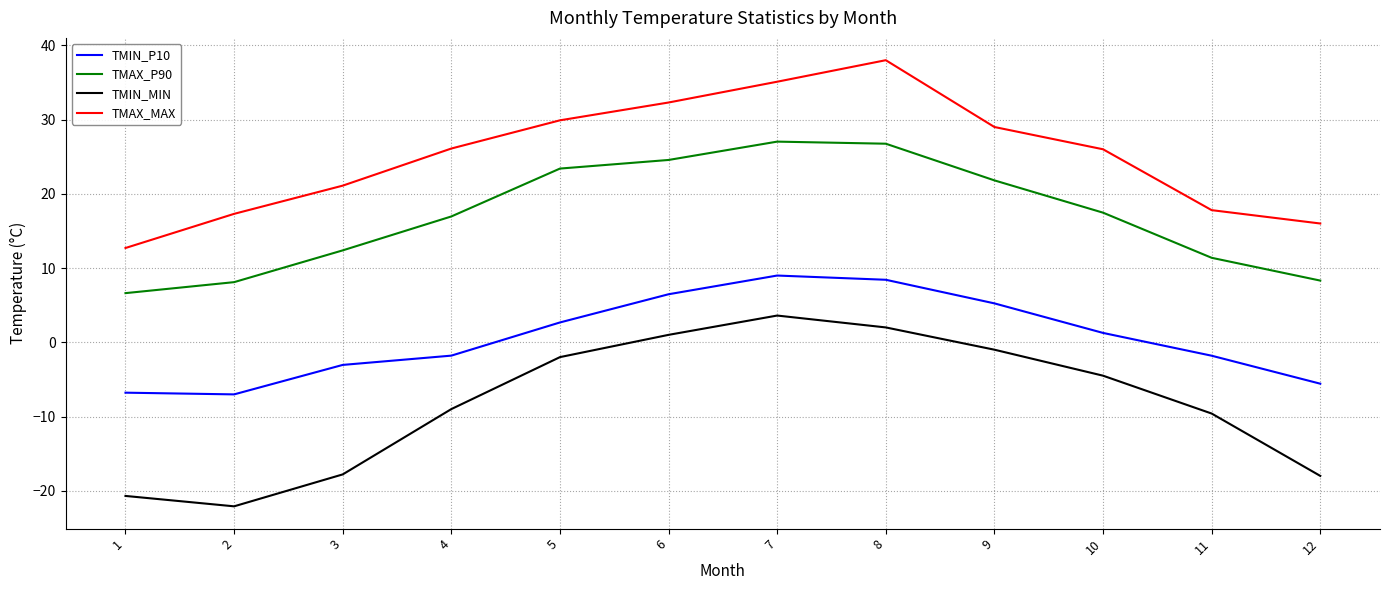

Which series changed the most between 3 and 7?

TMIN_MIN